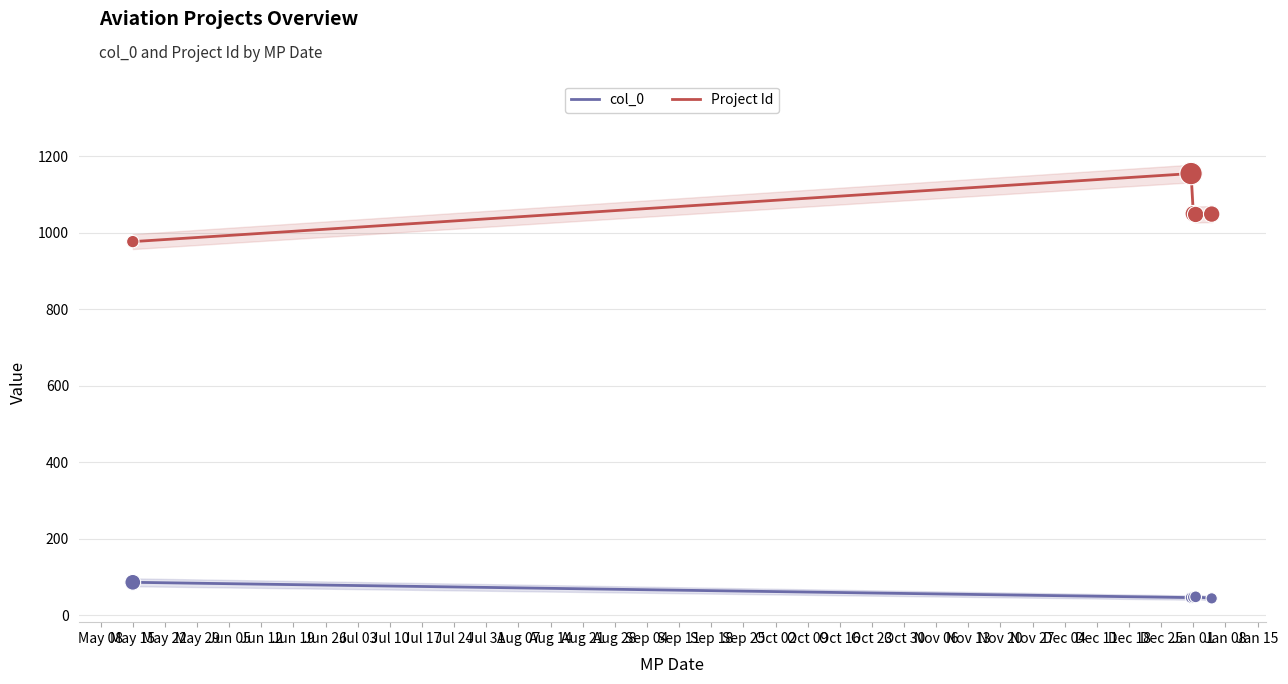

Which series has the largest total across all categories?

Project Id